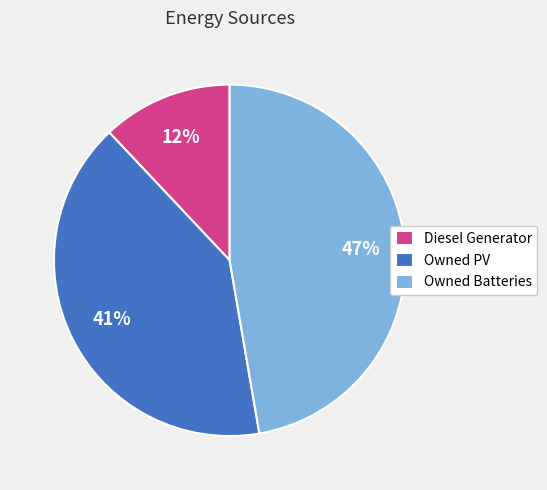

What is the smallest slice in the pie chart?

Diesel Generator